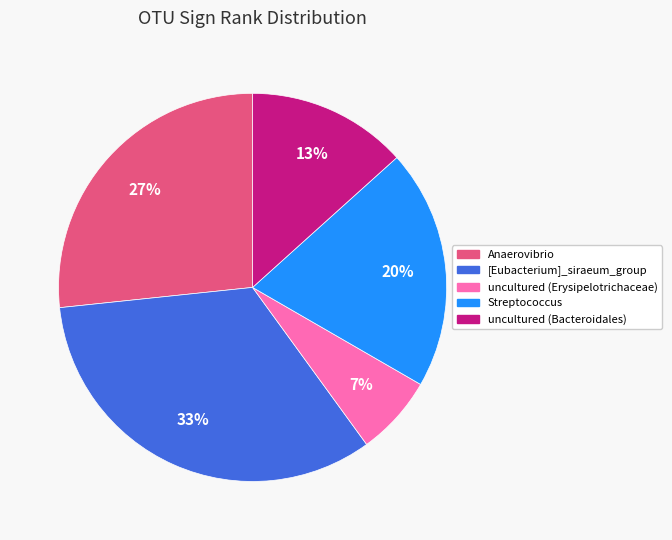

The Anaerovibrio slice represents 27% of the pie. True or false?

True